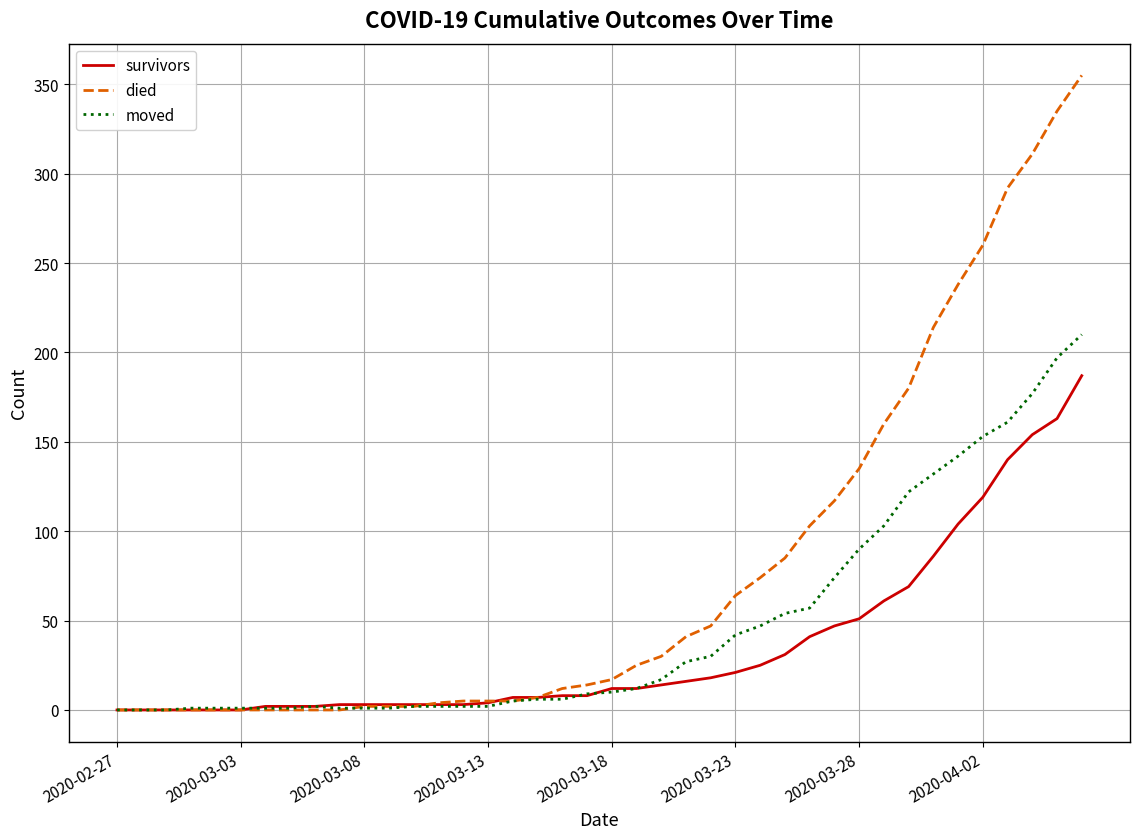

List the series in order of their peak value, highest first.

died, moved, survivors